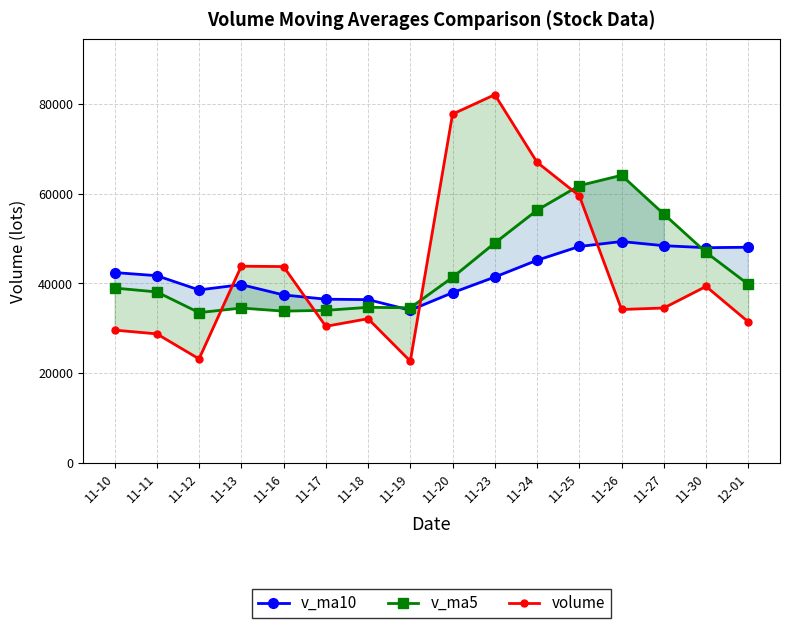

Rank the series by their maximum value, from highest to lowest.

volume, v_ma5, v_ma10